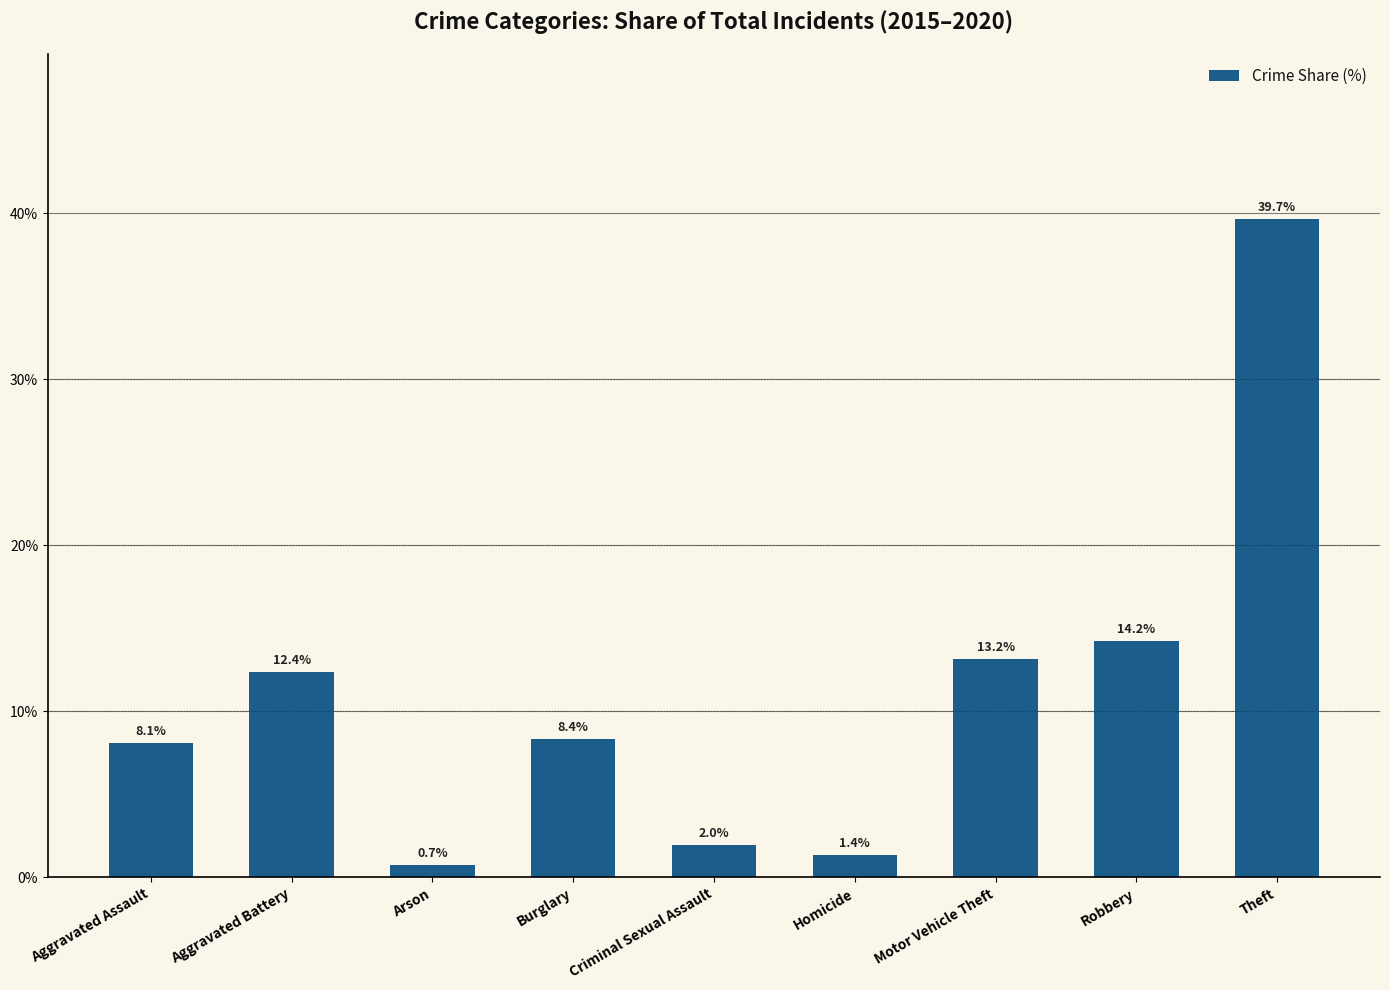

What is the value of the 7th bar from the left?

13.2